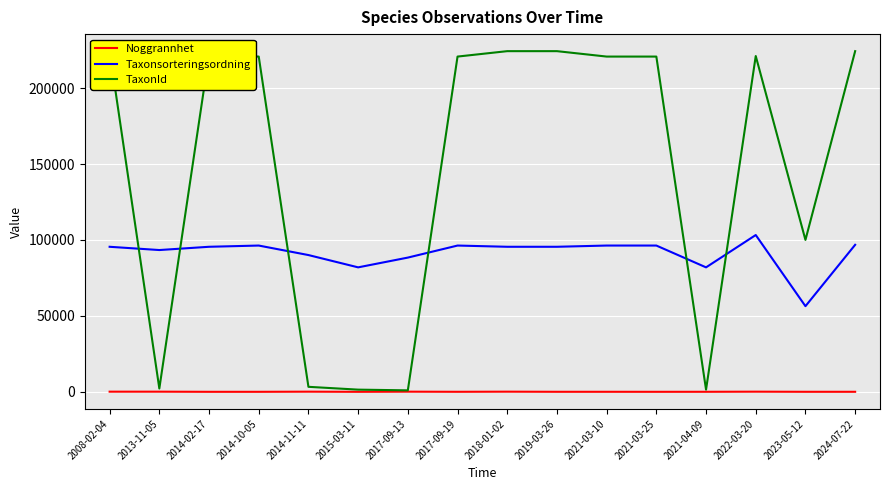

What is the sum of all TaxonId values?

2333058